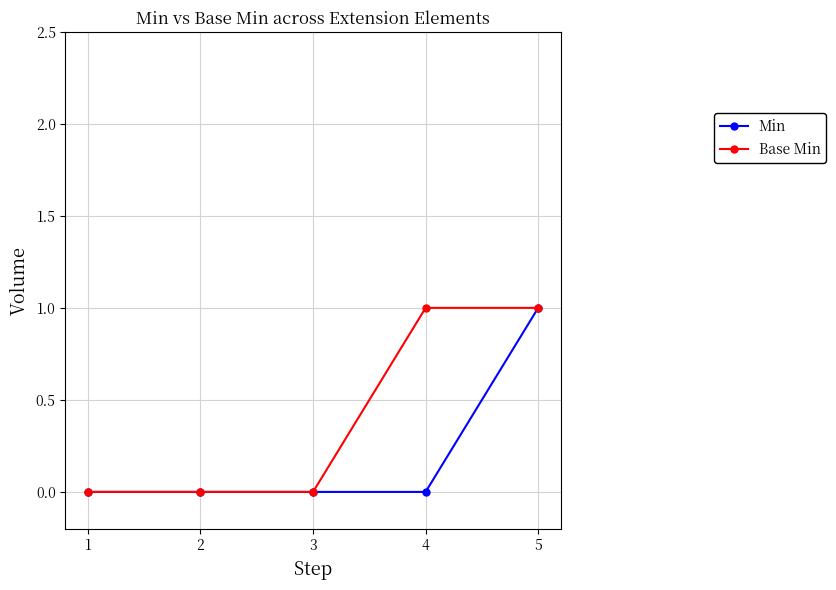

How many data points does each series have?

5